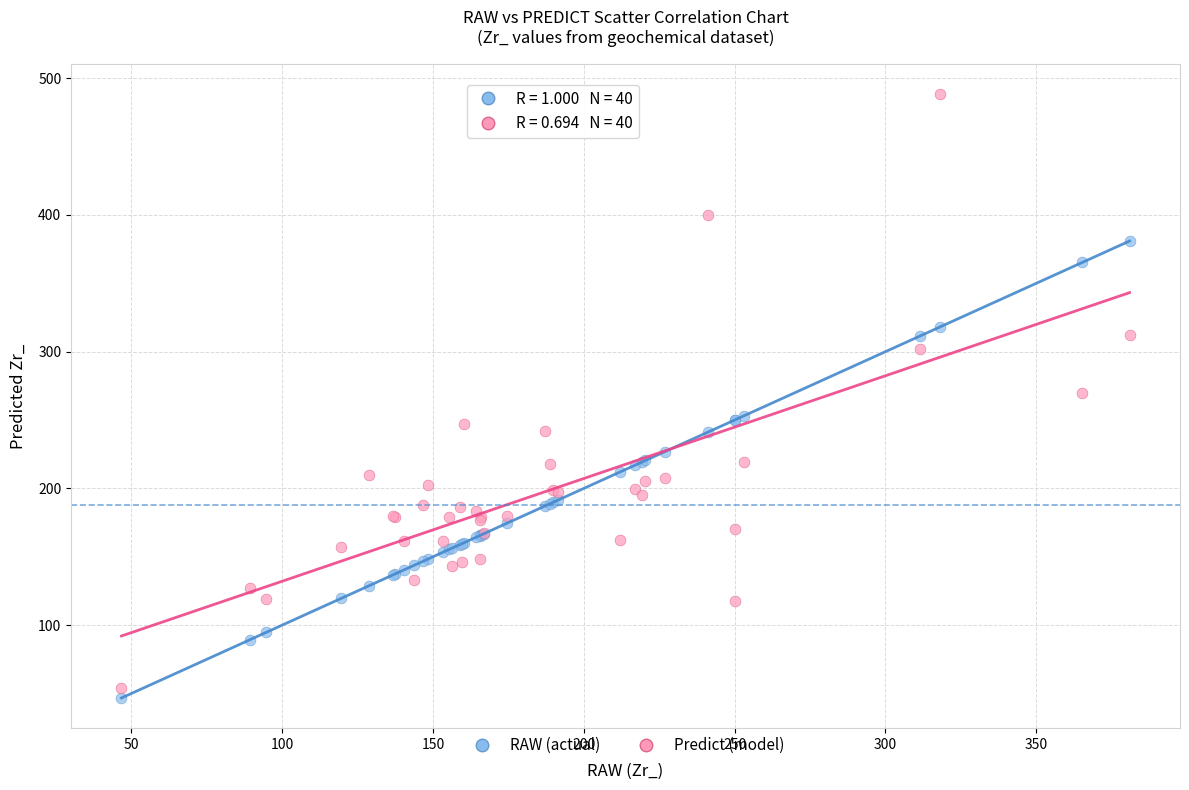

Which series reaches the maximum Y coordinate?

Predict (model)